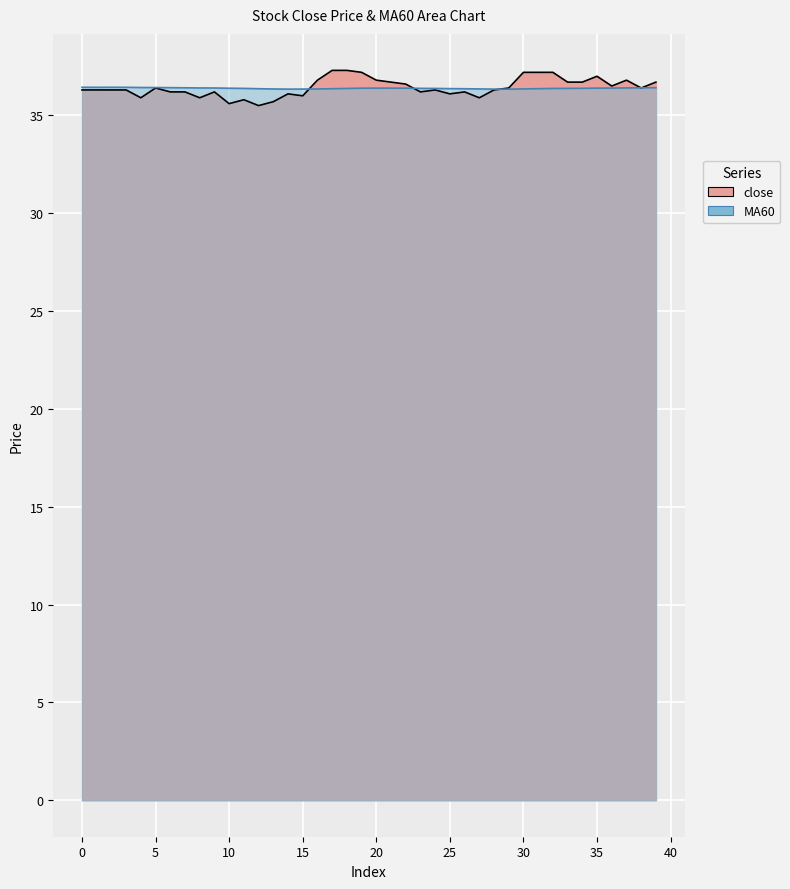

Between 18 and 27, which series saw the biggest shift?

close